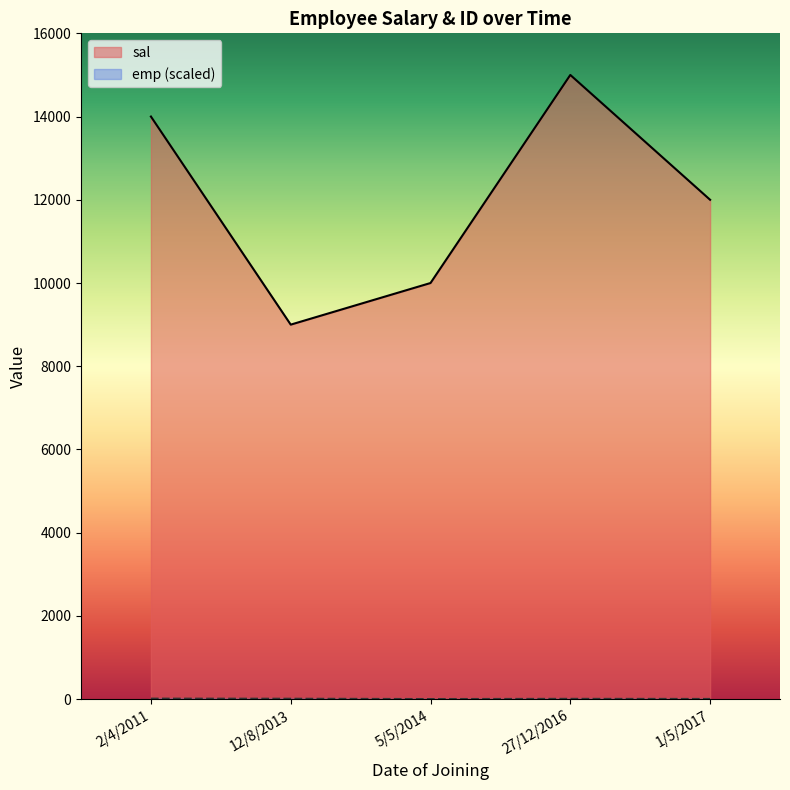

Rank the series at 1/5/2017 from highest to lowest value.

sal, emp